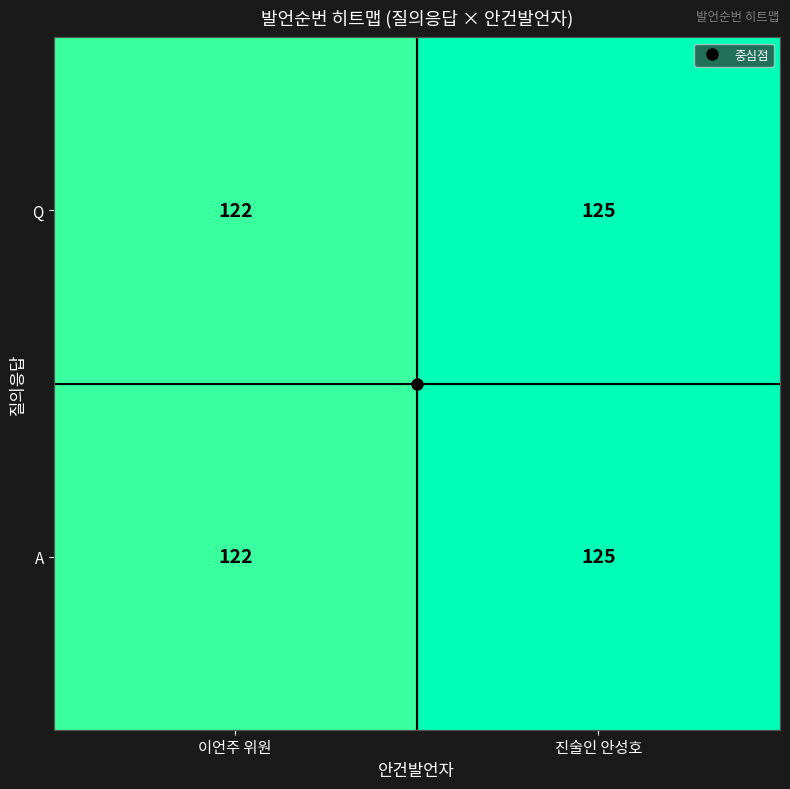

List the labels in order of A value, smallest first.

이언주 위원, 진술인 안성호